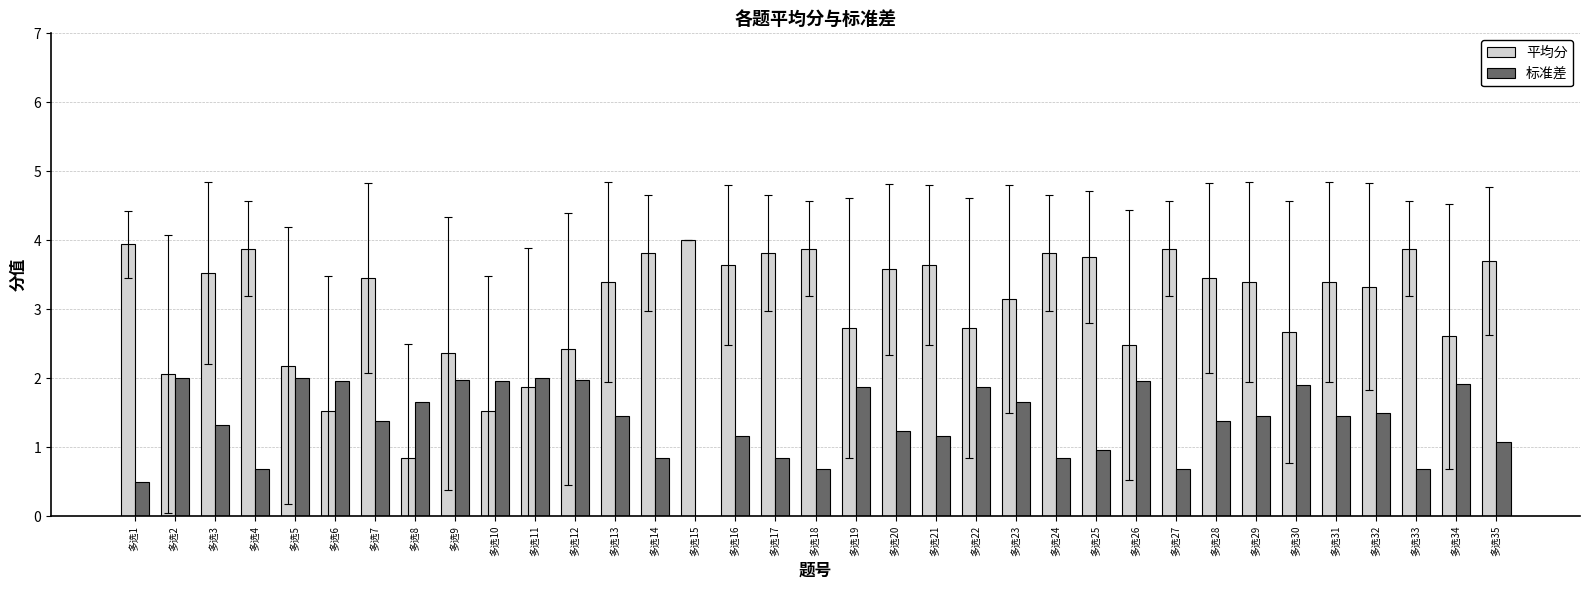

Is it true that 标准差 equals 1.2 at 多选19?

False